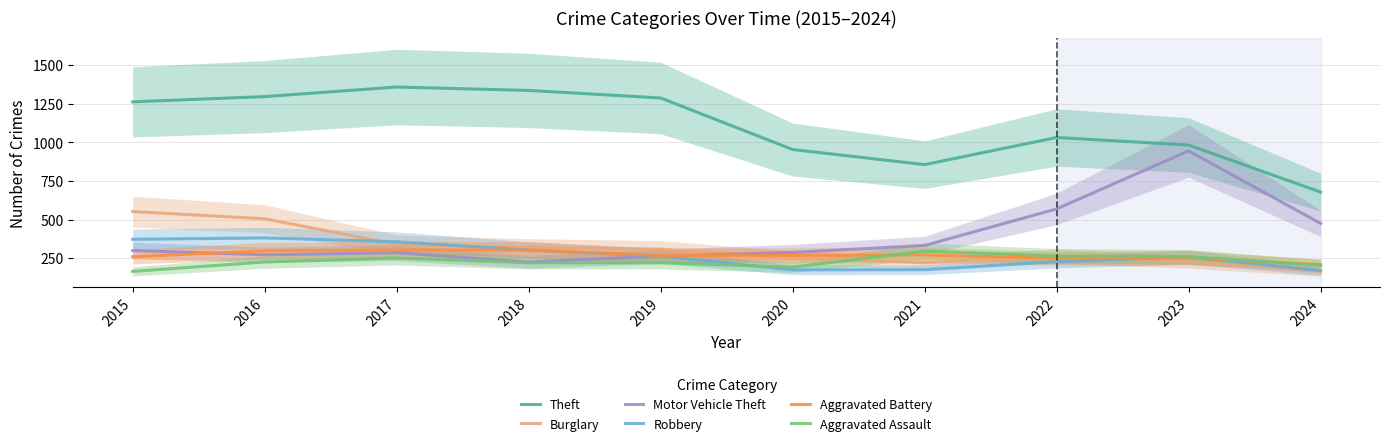

What is the total value across all series at 2019?

2608